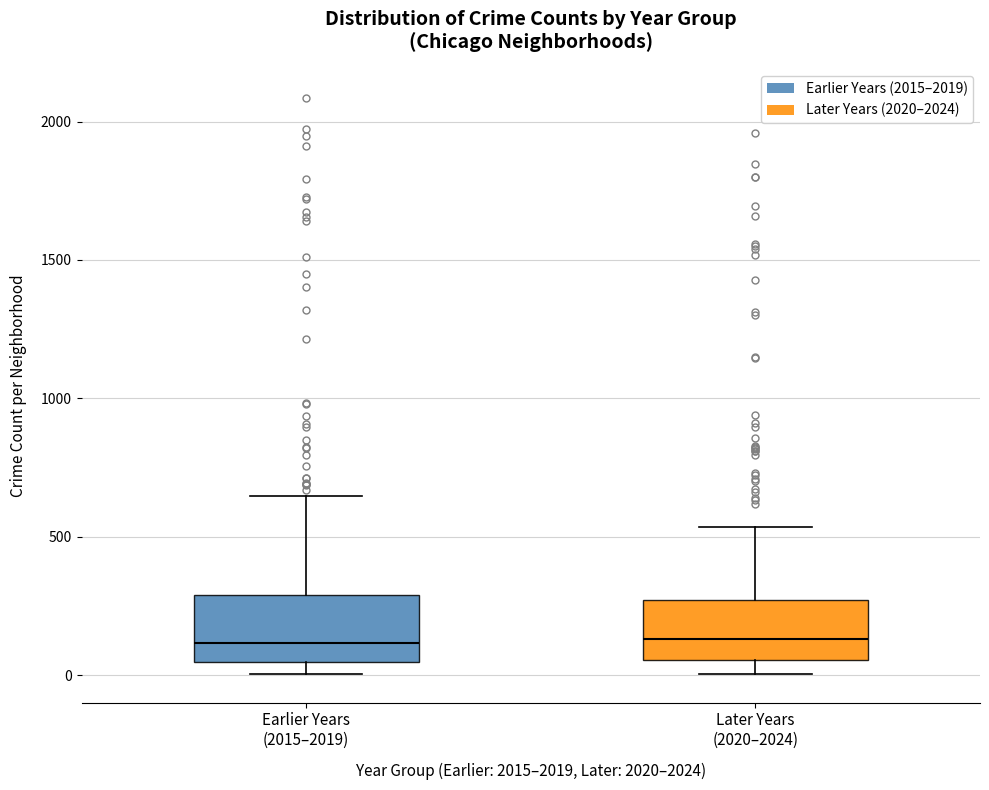

Reading left to right, transcribe this box plot: for each box, give where its median line is, the range the box spans, and where its two whiskers end, as read against the y-axis. The values are not printed on the chart, so give them approximately, as read against the axis.

Earlier Years (2015–2019): median 100, box 50 to 300, whiskers 0 to 650
Later Years (2020–2024): median 150, box 50 to 250, whiskers 0 to 550